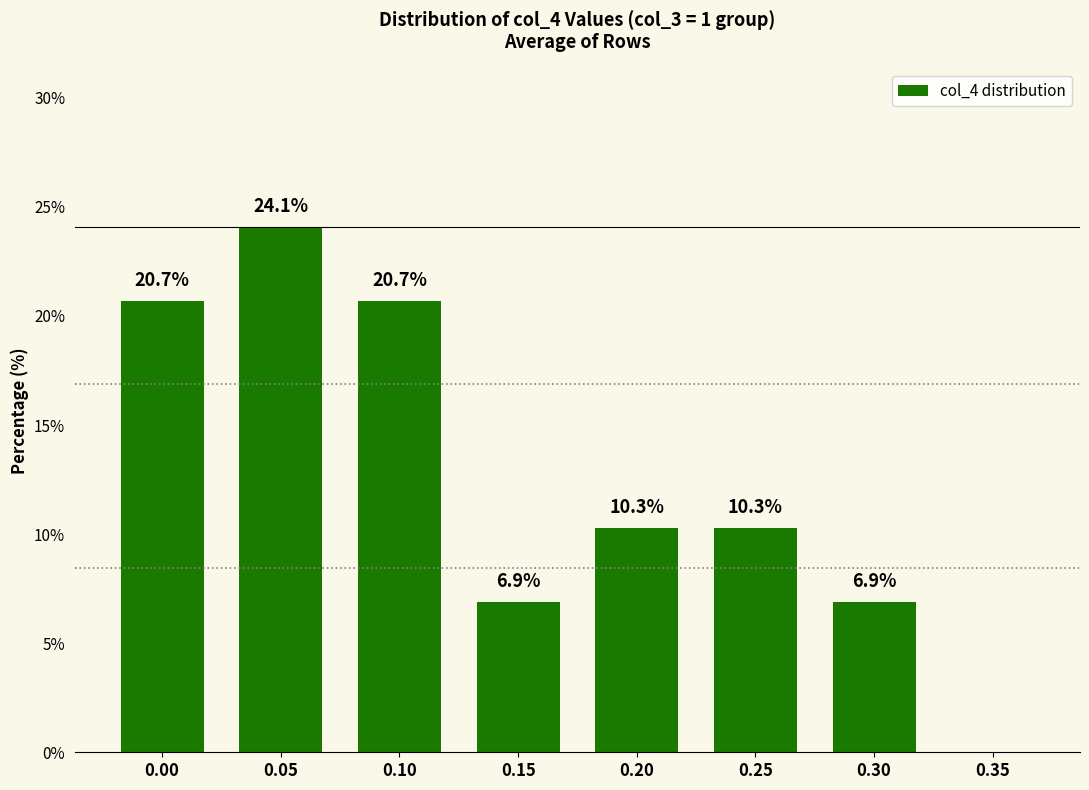

The chart shows a value of 28.3 at 0.00. True or false?

False